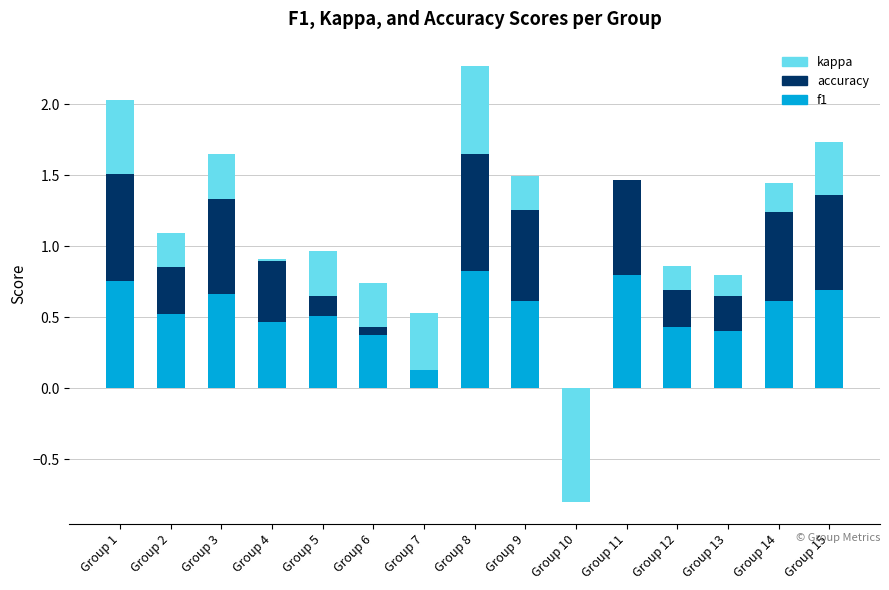

How many data points does each series have?

15